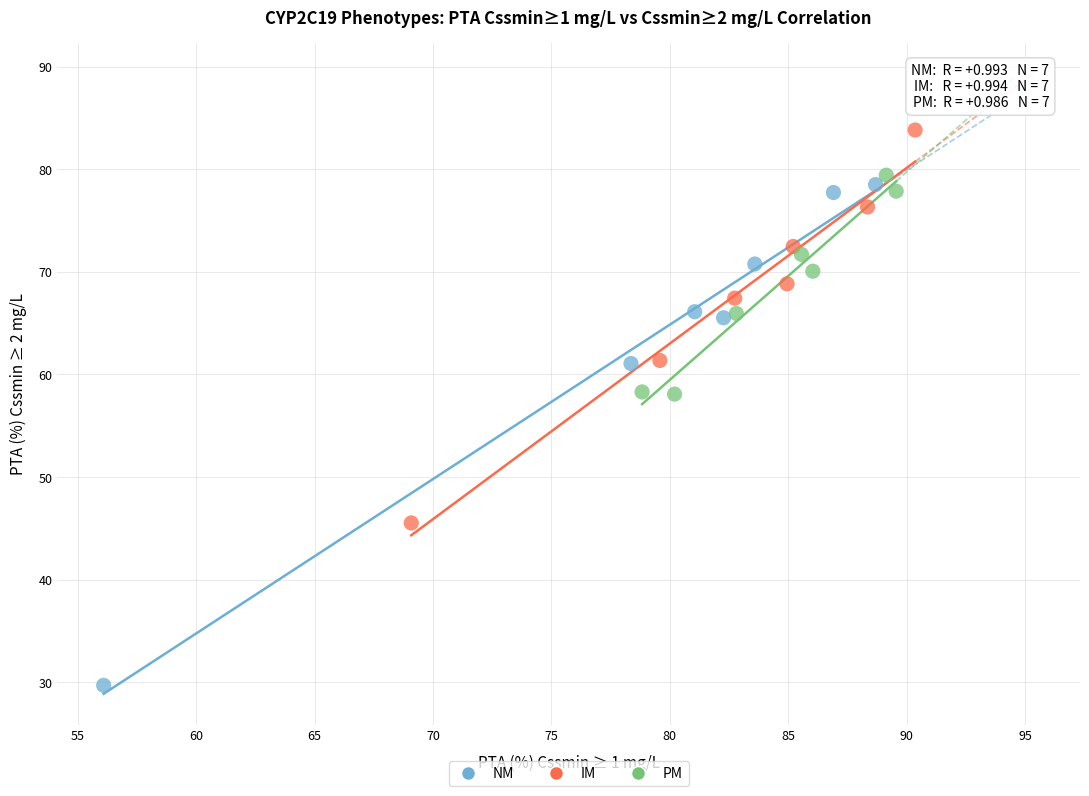

Which series reaches the maximum Y coordinate?

IM